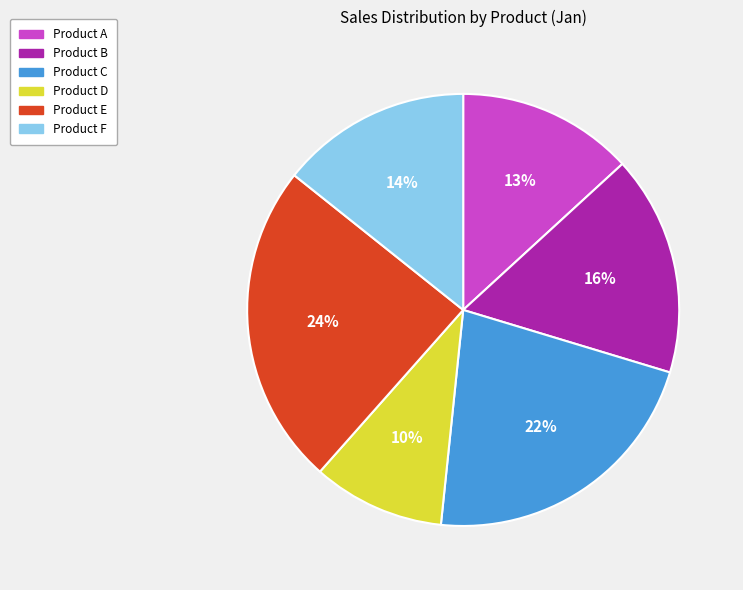

What is the smallest slice in the pie chart?

Product D